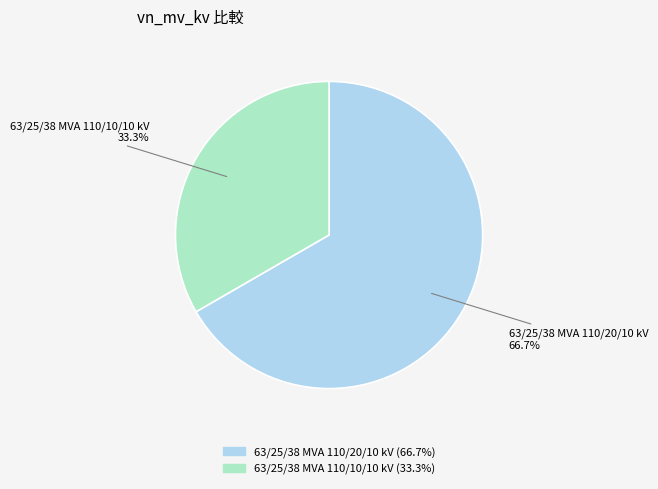

What is the smallest slice in the pie chart?

63/25/38 MVA 110/10/10 kV